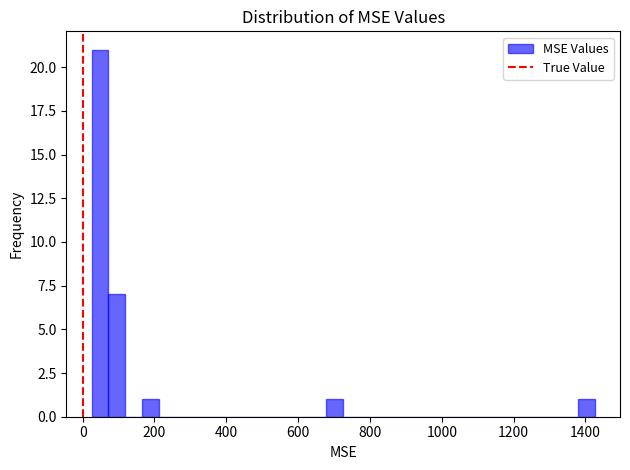

Around what value on the x-axis is the tallest bar? Give the approximate position of its centre, as read against the axis.

40